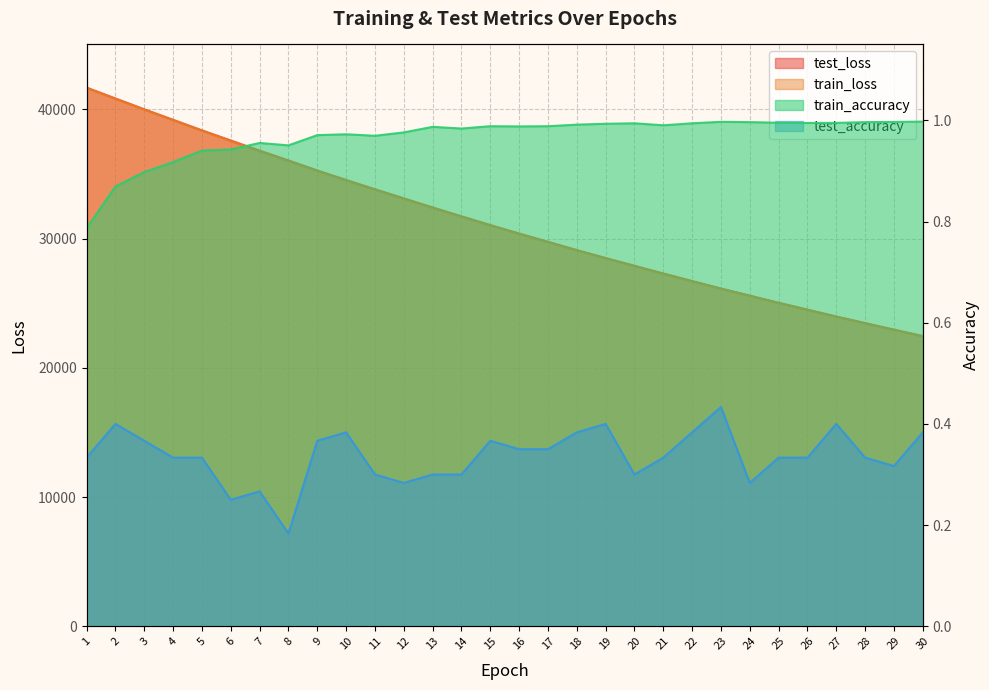

True or false: train_loss has more than 1 interior local peaks.

False